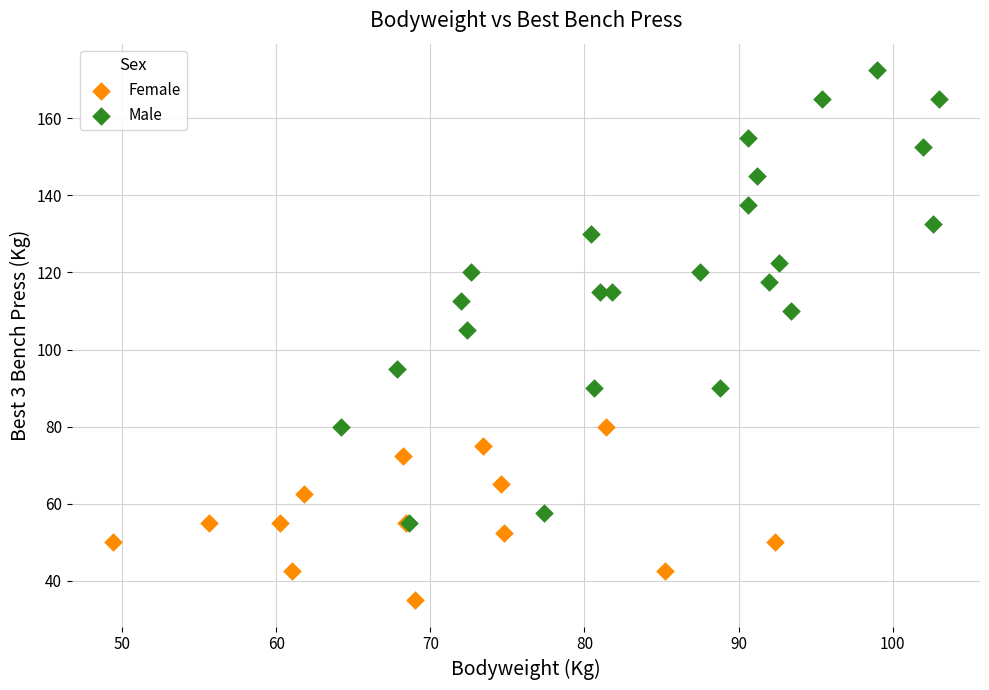

Which series has the largest Y range (max minus min)?

Male